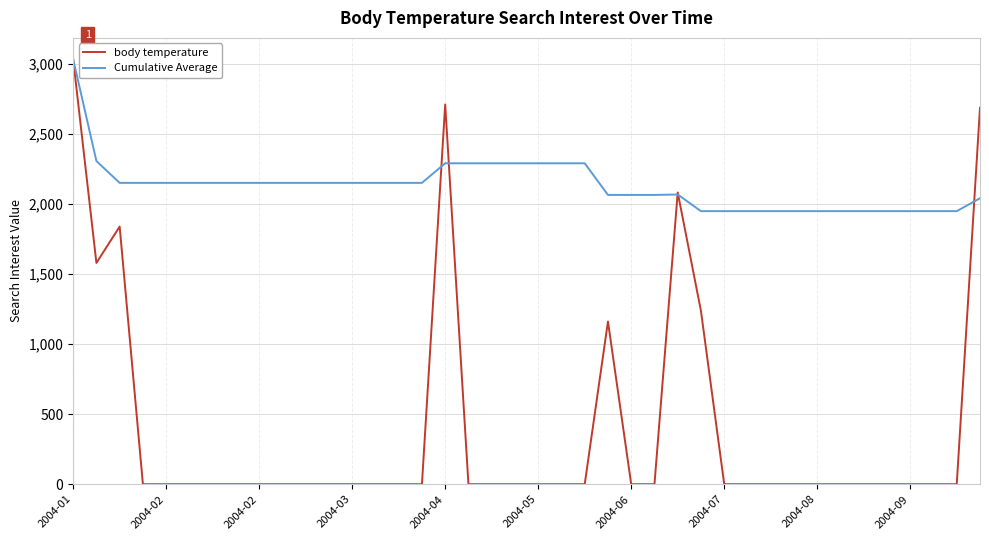

True or false: Cumulative Average and body temperature intersect in this chart.

True